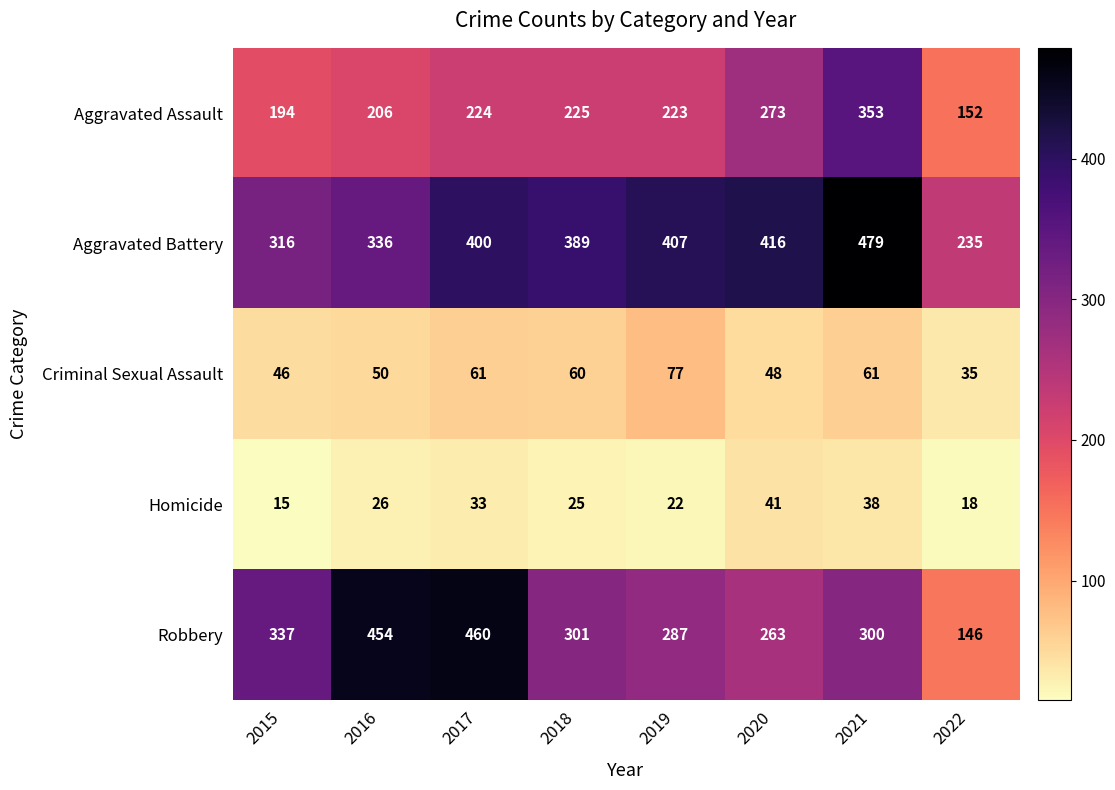

Rank the series by their maximum value, from highest to lowest.

Aggravated Battery, Robbery, Aggravated Assault, Criminal Sexual Assault, Homicide